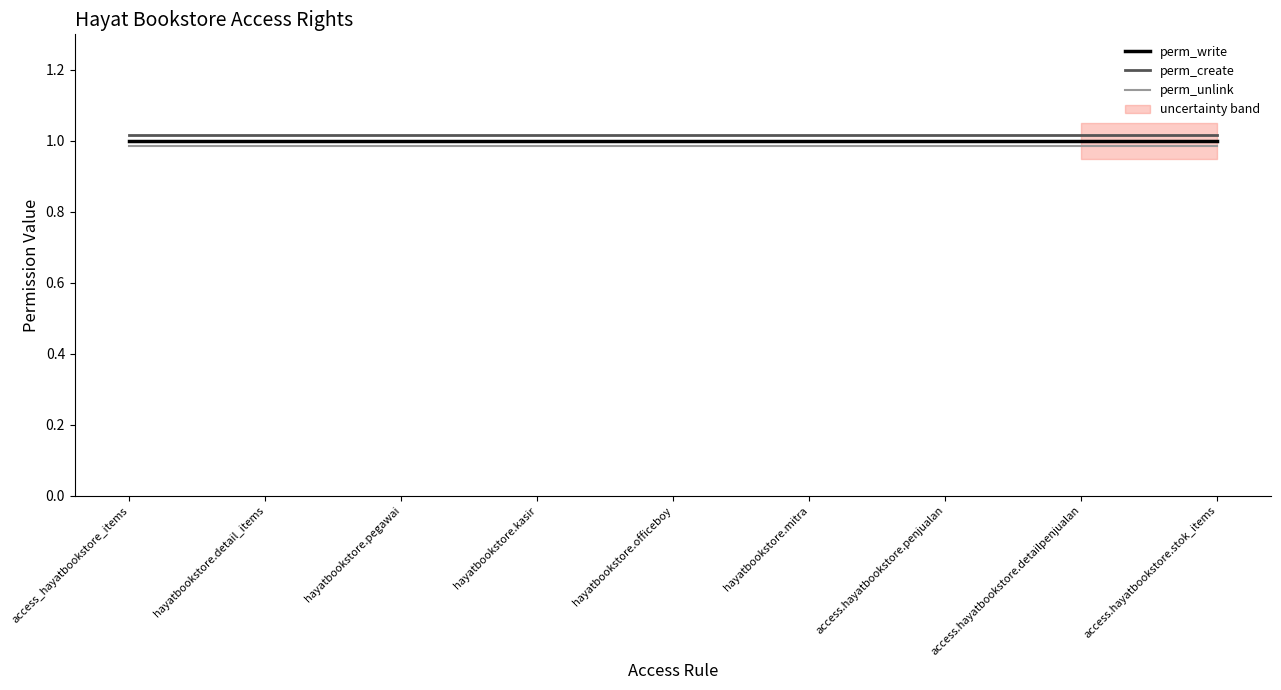

At which label is perm_write closest to 1?

access_hayatbookstore_items